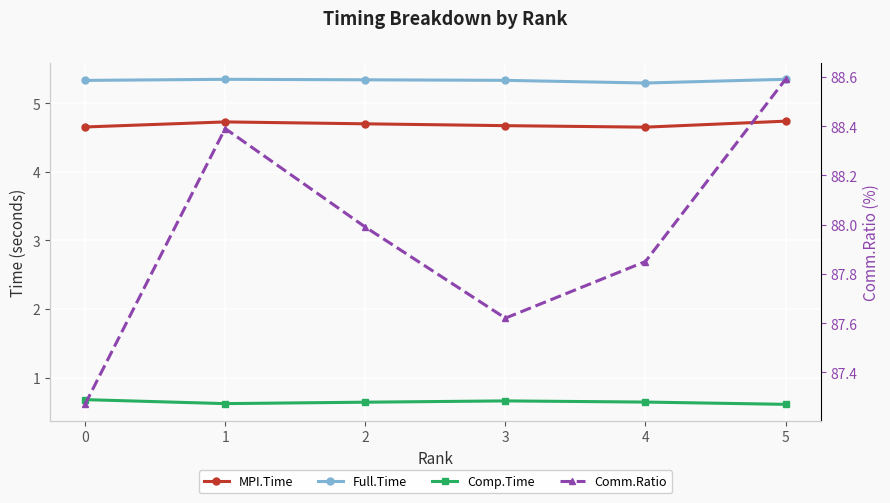

True or false: Full.Time and Comm.Ratio cross at least once.

False